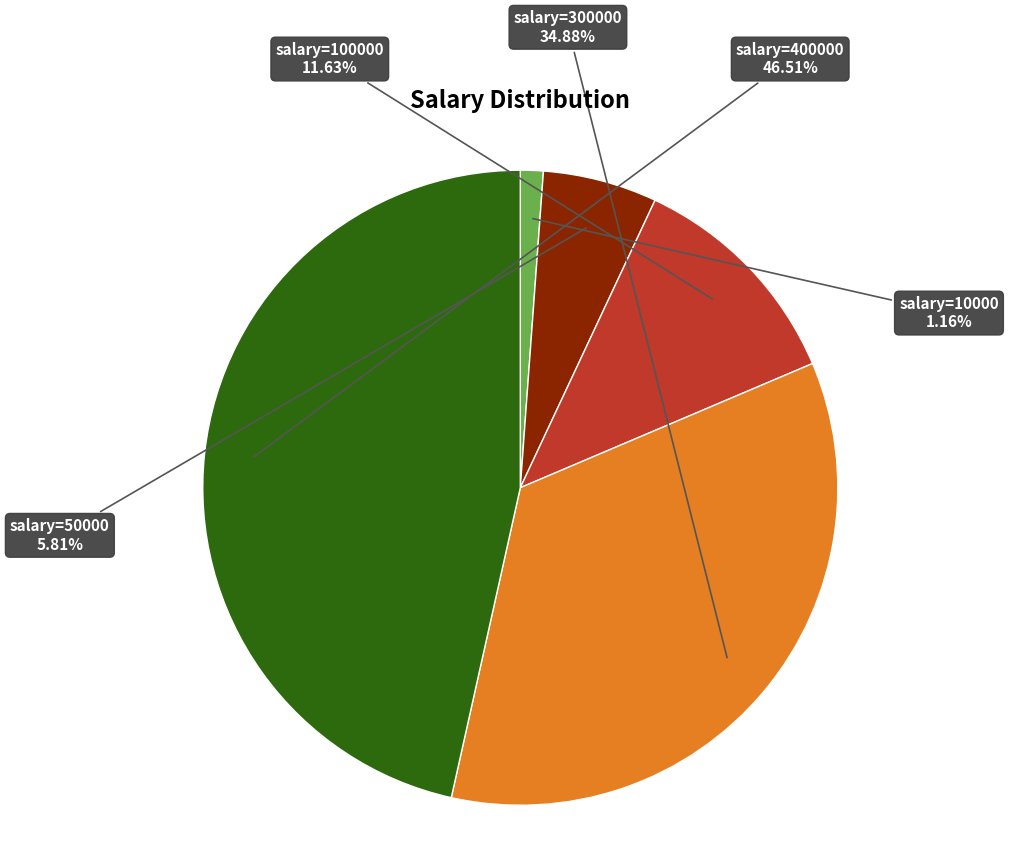

Is there any slice that represents more than half of the pie?

No